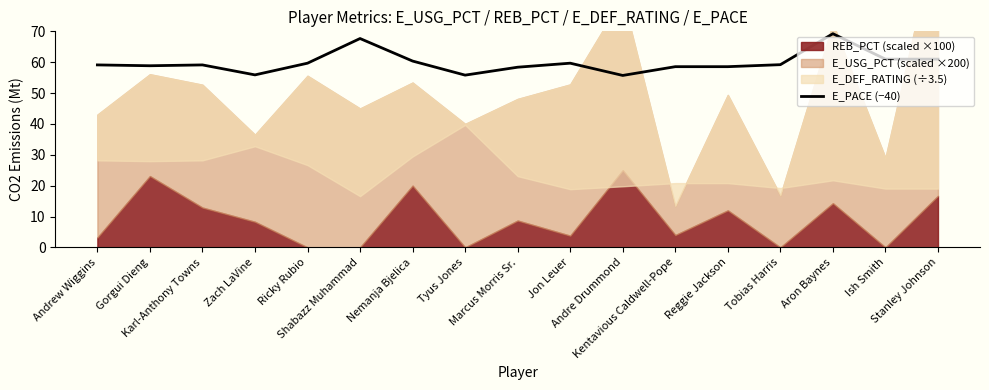

True or false: the data shows 58.5 at Kentavious Caldwell-Pope.

True